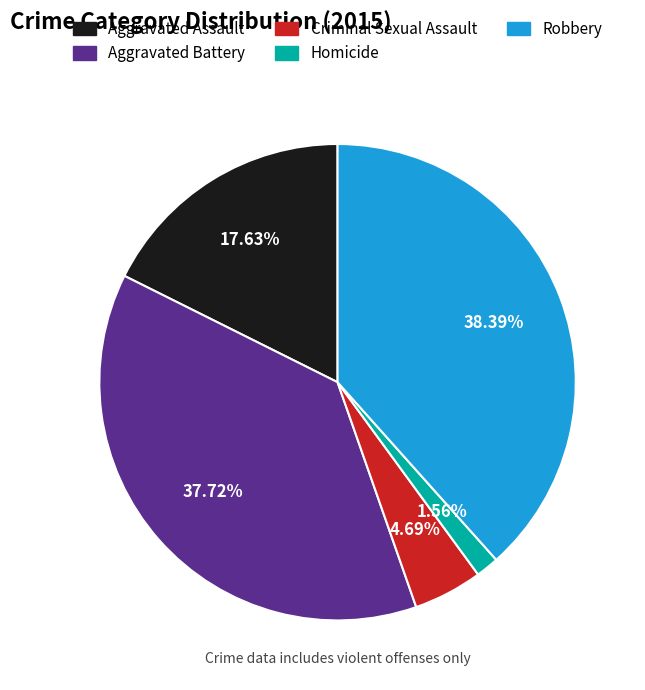

How many segments does this pie chart have?

5